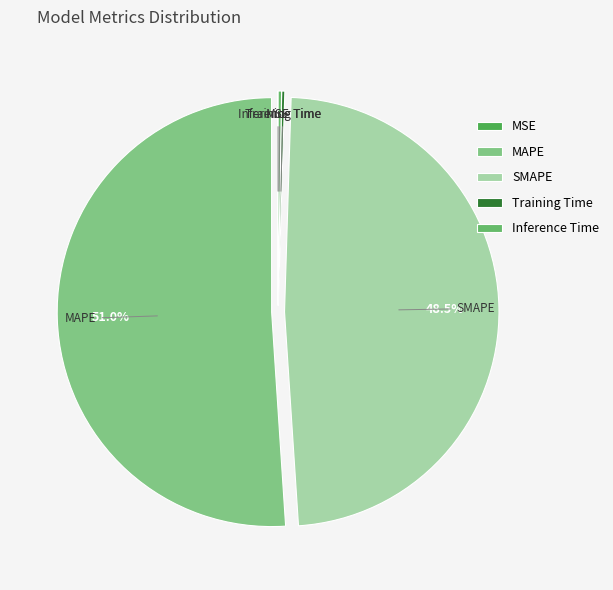

Is MAPE the majority of the pie?

Yes